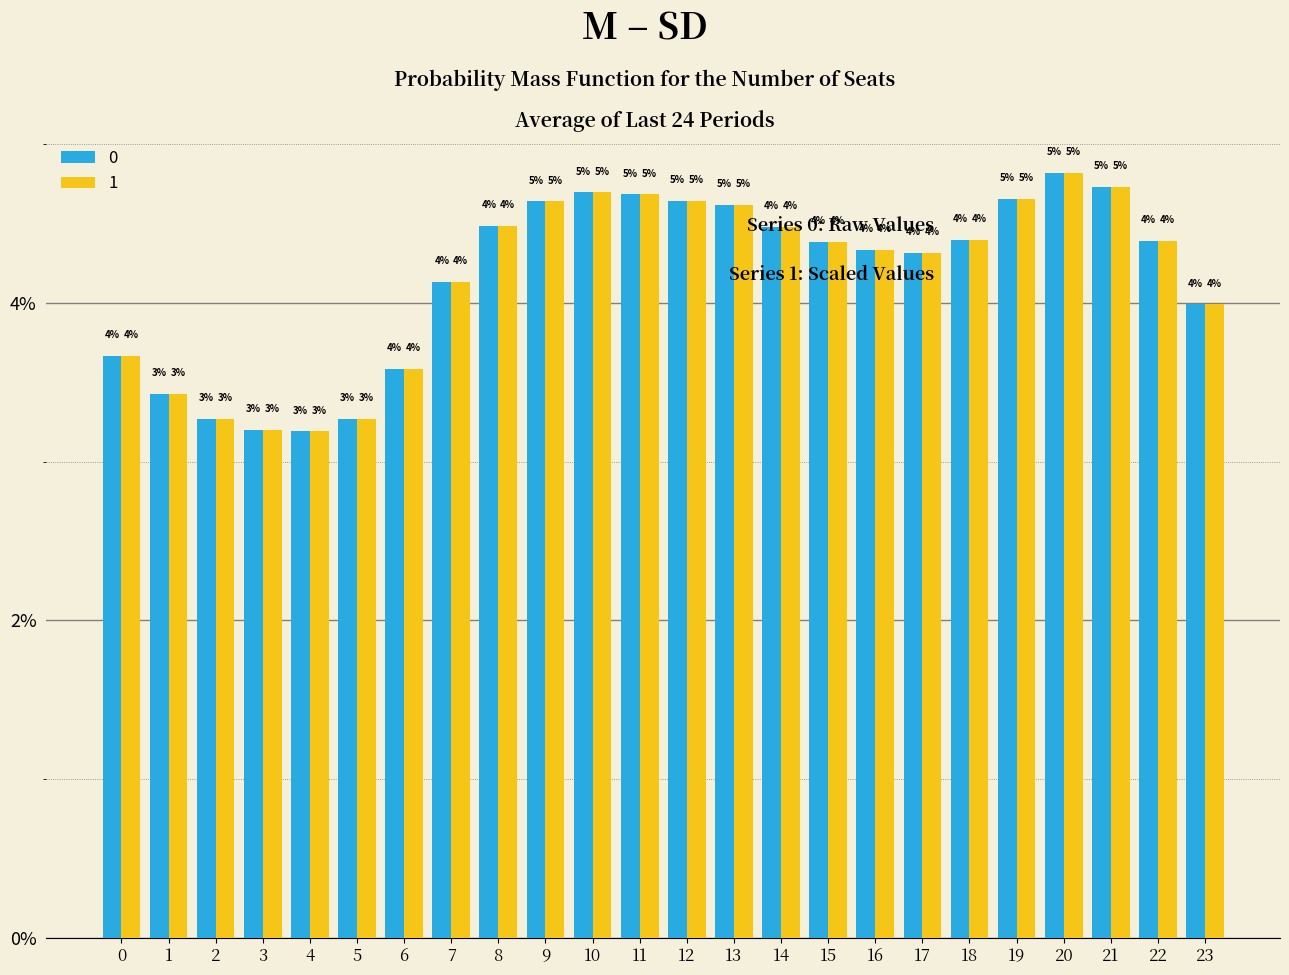

Does the chart contain any negative values?

No